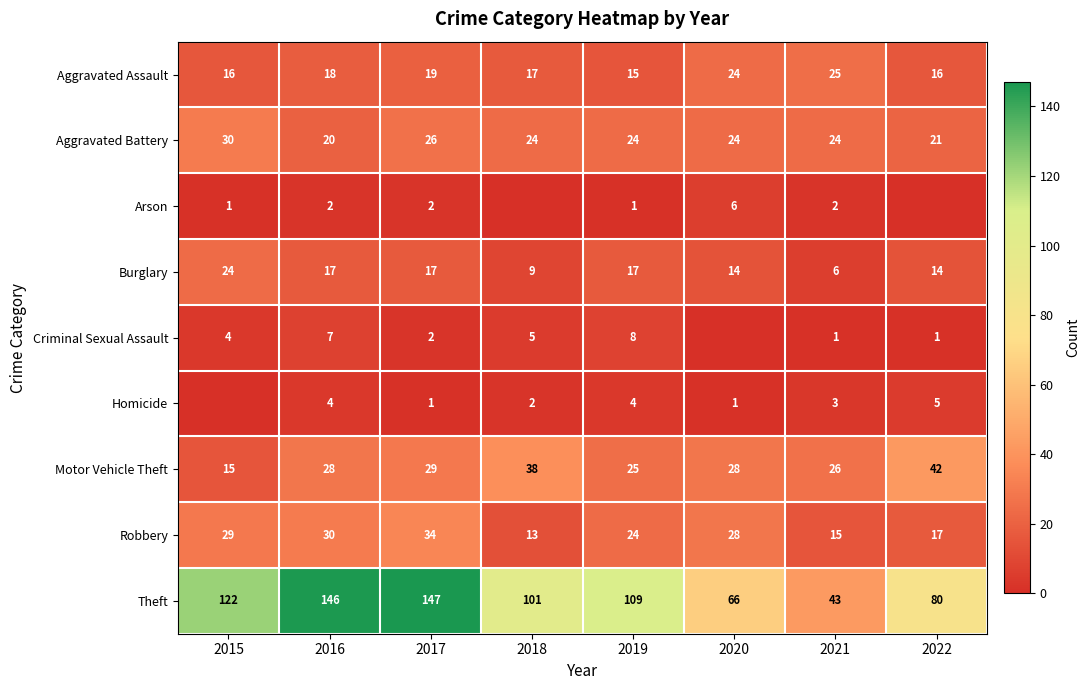

How many Aggravated Assault values are between 16 and 24?

6